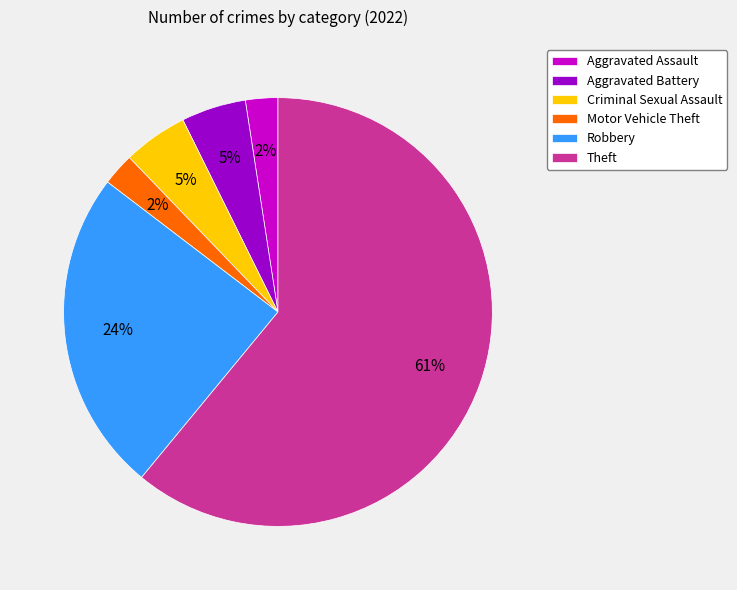

Does Theft represent more than half of the total?

Yes